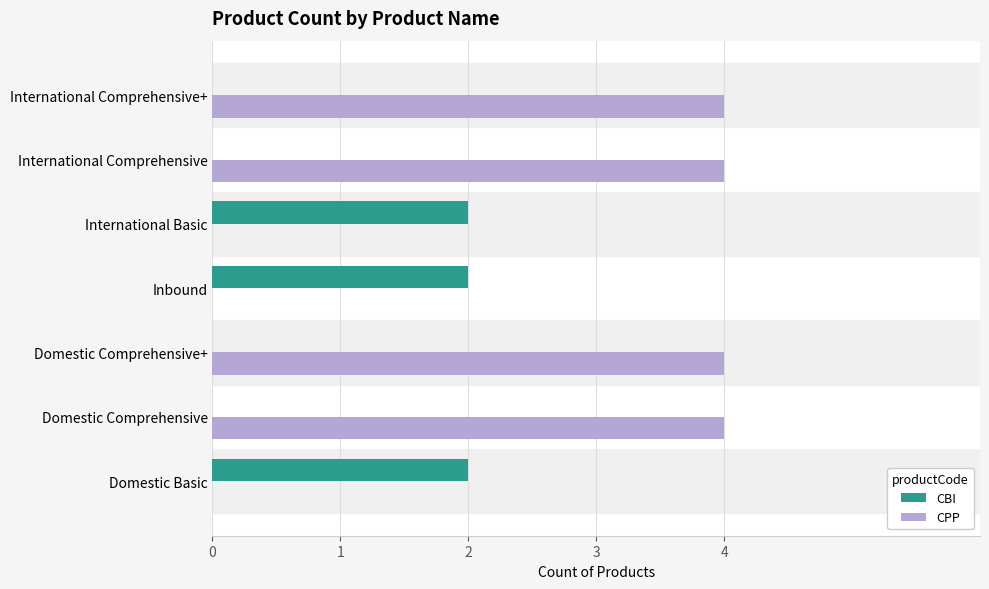

What is the maximum value for CPP?

4